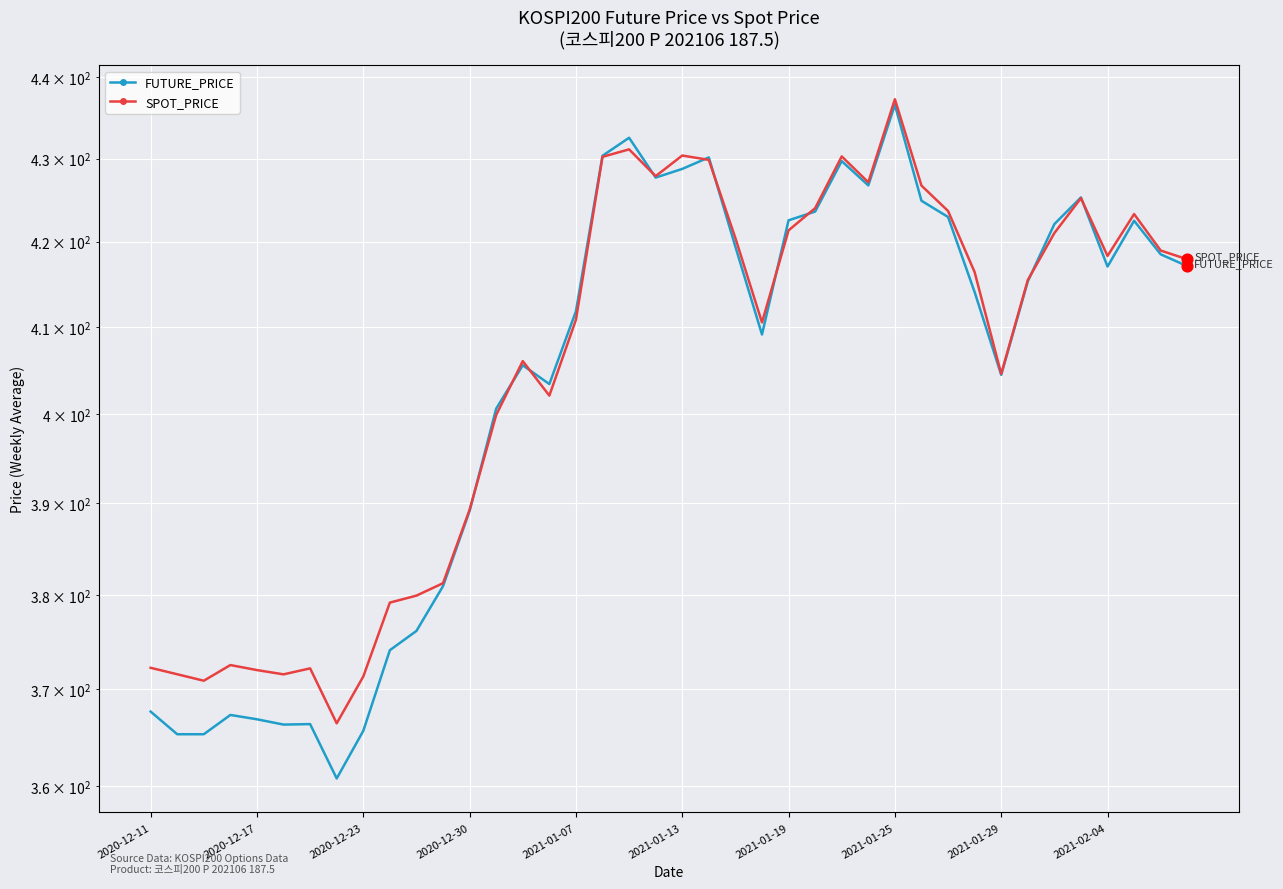

What are all the series names shown in the legend?

FUTURE_PRICE, SPOT_PRICE